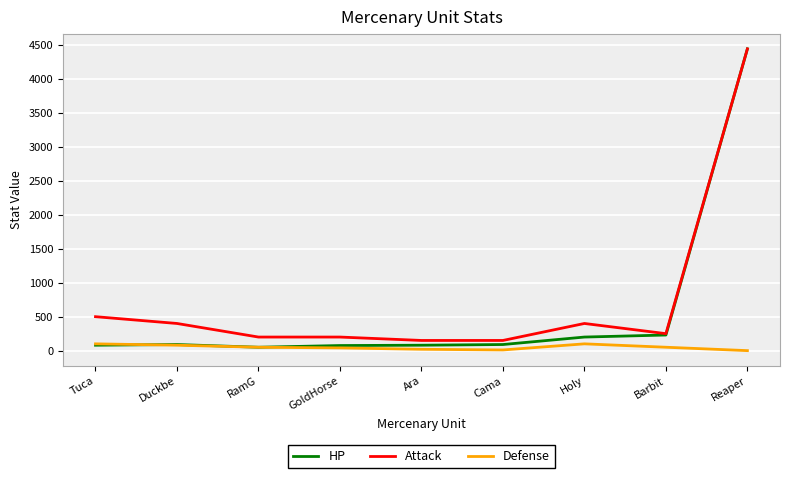

The value of Defense at RamG is 50. True or false?

True